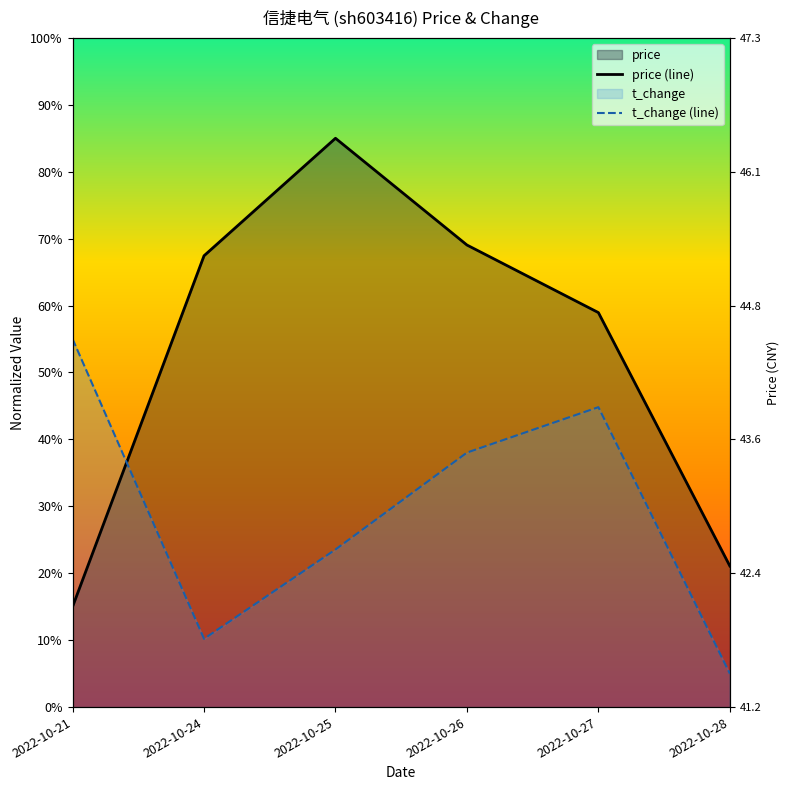

What is the total value across all series at 2022-10-25?

1.1